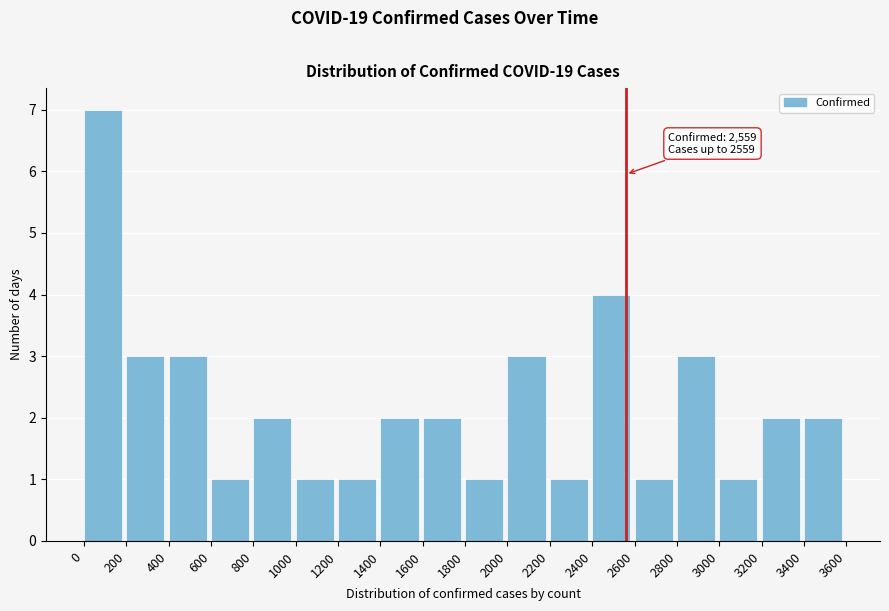

Over which range of the x-axis is the bar tallest?

0 to 200